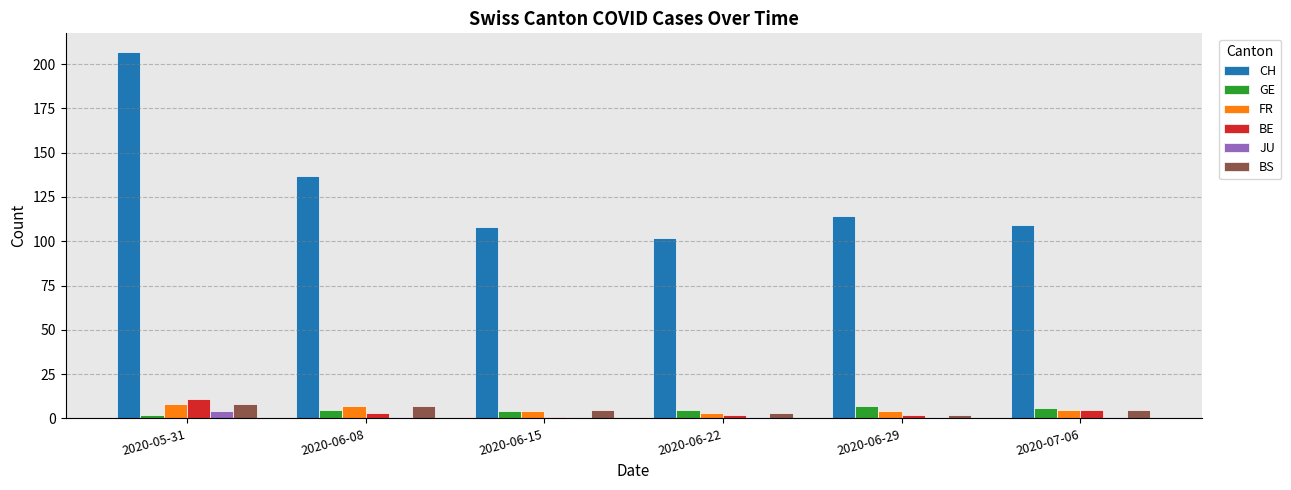

Count the JU values in the range 1 to 2.

5